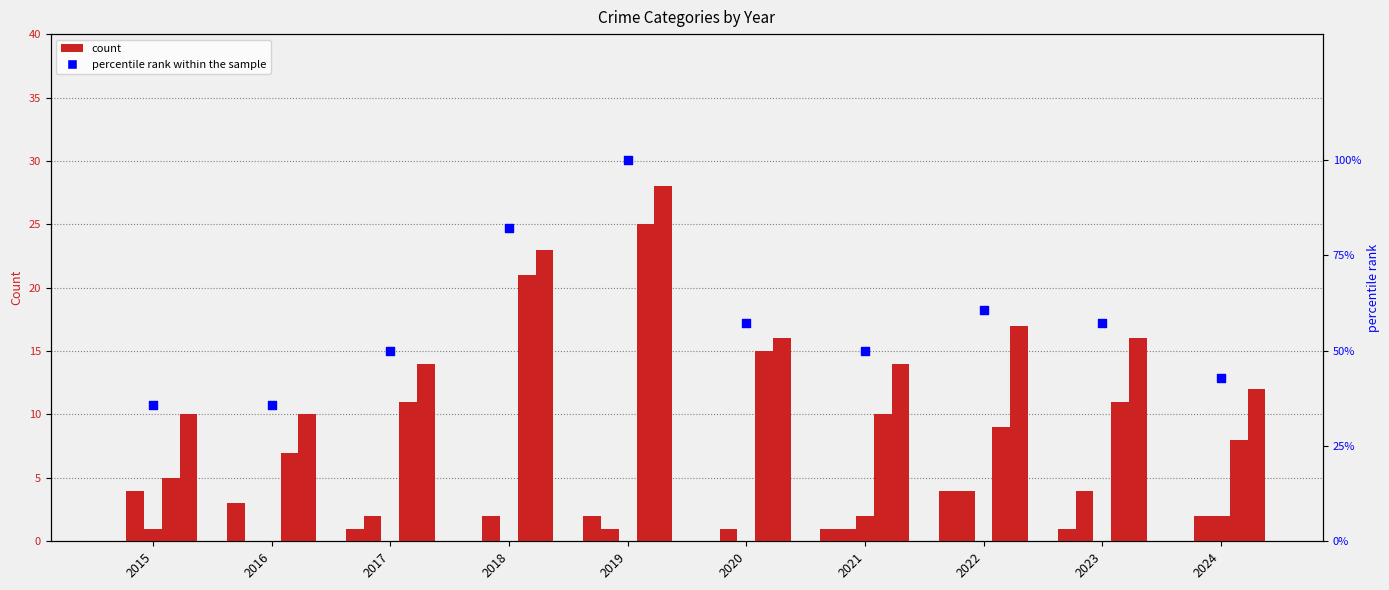

Which series has the largest total across all categories?

percentile rank within the sample